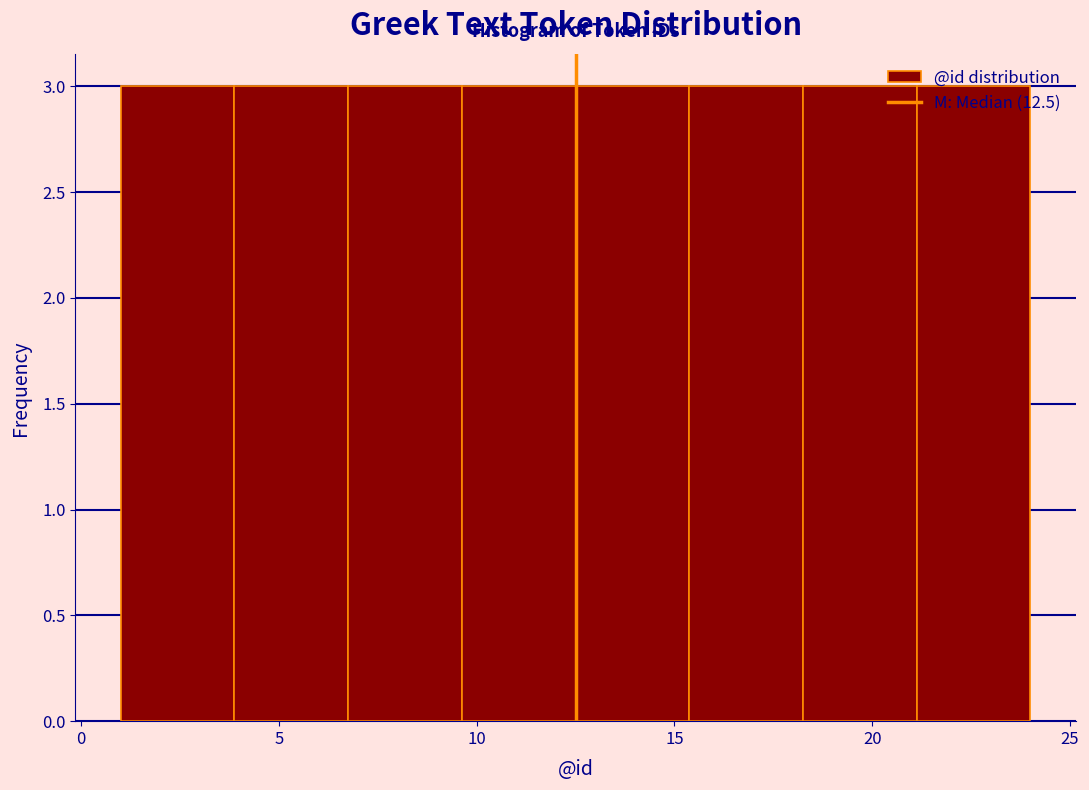

Reading left to right, transcribe this chart: for each bar, give the range it covers on the x-axis and its height. Neither the bar edges nor the heights are printed on the chart, so give them approximately, as read against the axes.

1.0 to 4.0: 3
4.0 to 7.0: 3
7.0 to 9.5: 3
9.5 to 12.5: 3
12.5 to 15.5: 3
15.5 to 18.5: 3
18.5 to 21.0: 3
21.0 to 24.0: 3